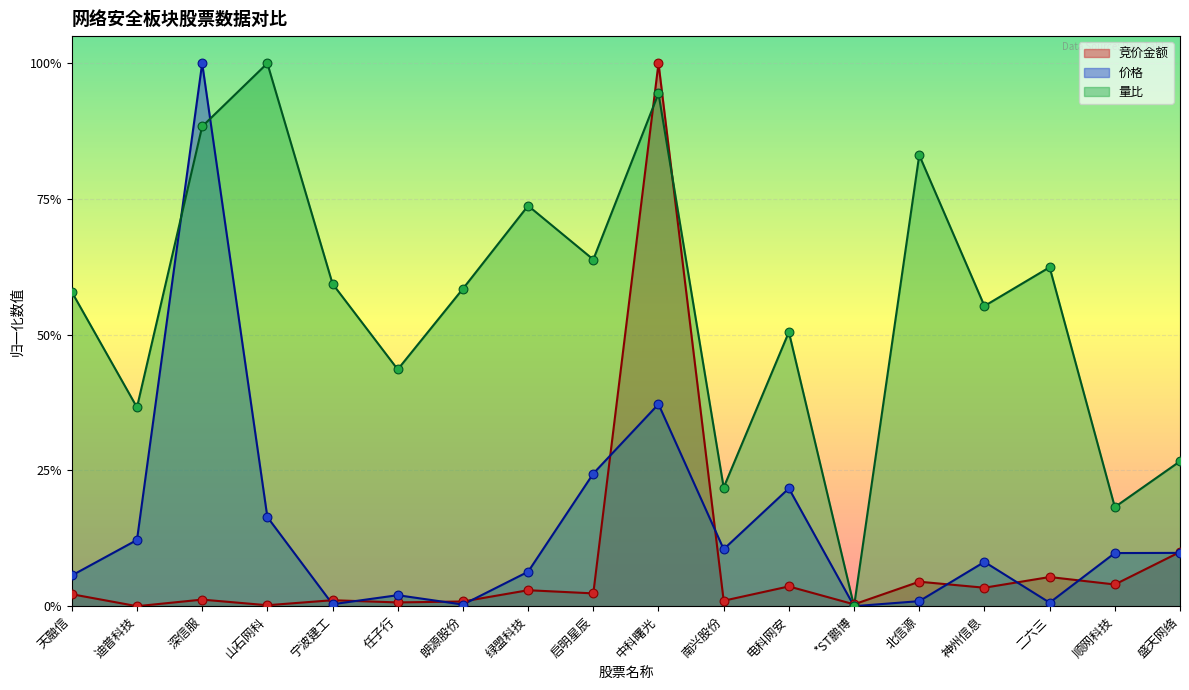

Which series contains the highest Y value?

竞价金额